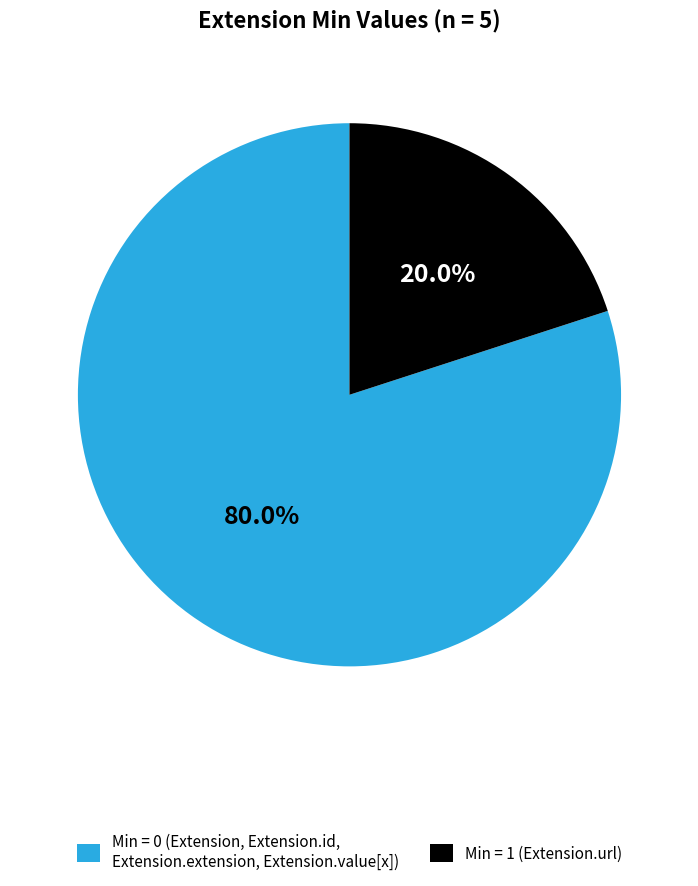

To the nearest percent, what is the difference between the largest and smallest slice percentages?

60%